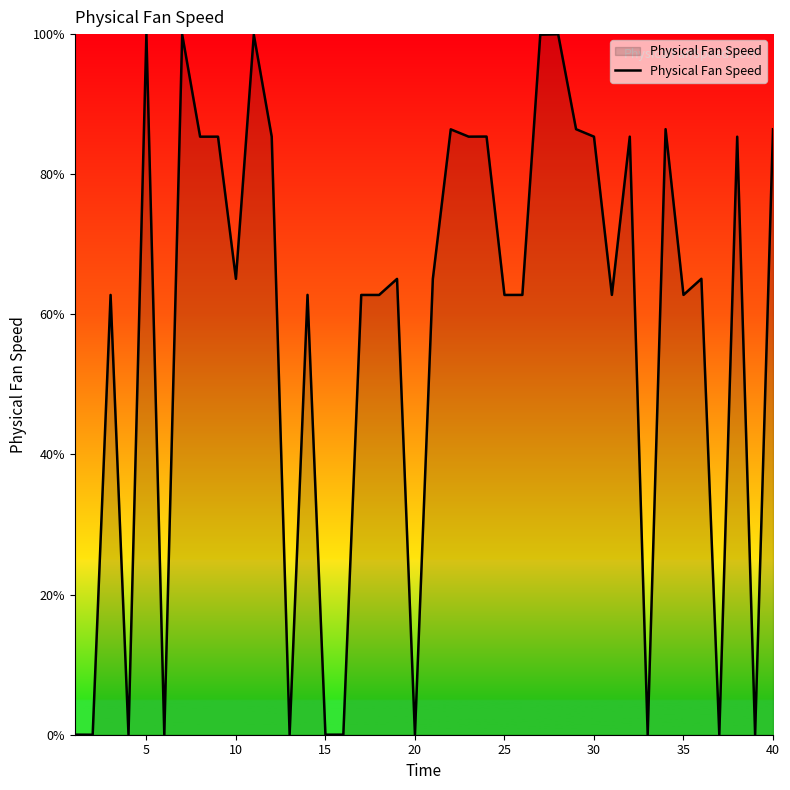

What is the maximum value shown in the chart?

100.0